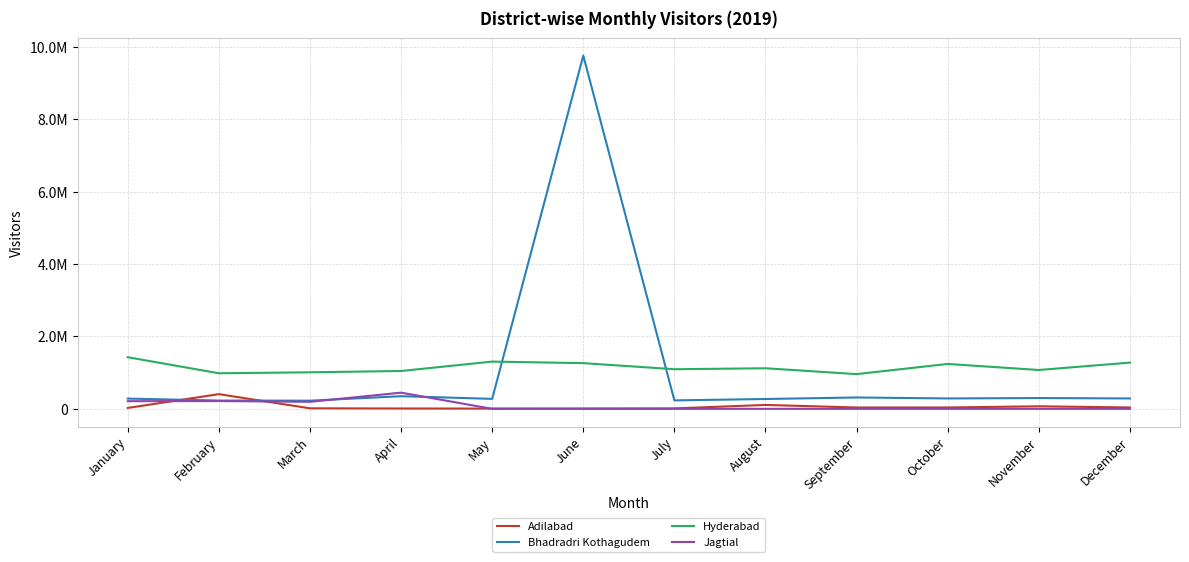

Rank the series at December from lowest to highest value.

Jagtial, Adilabad, Bhadradri Kothagudem, Hyderabad